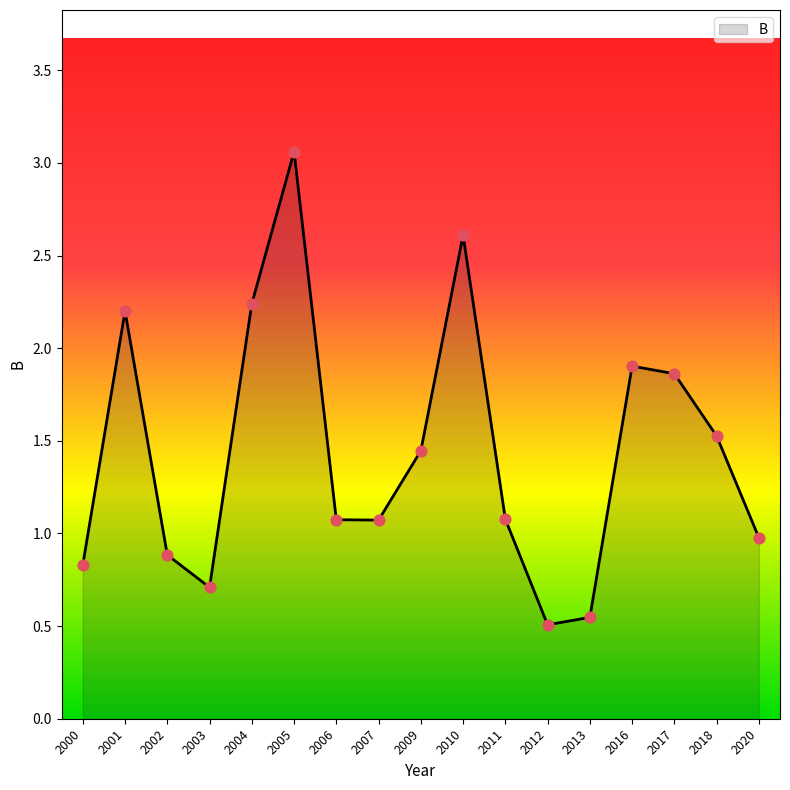

Which has a higher value, 2000 or 2010?

2010